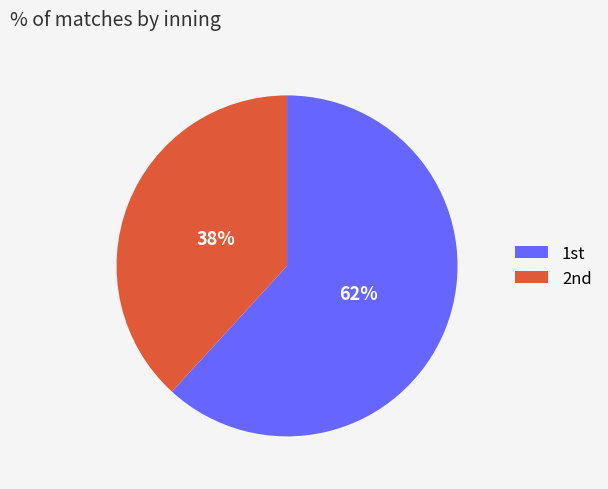

Which category has the biggest portion of the pie?

1st